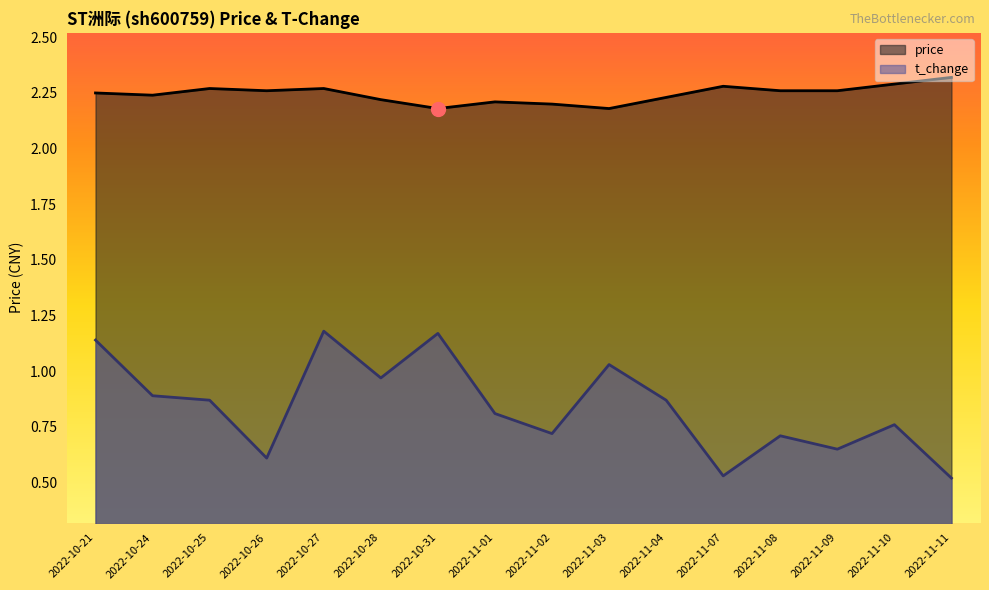

What is the spread (max minus min) of values at 2022-11-11?

1.8